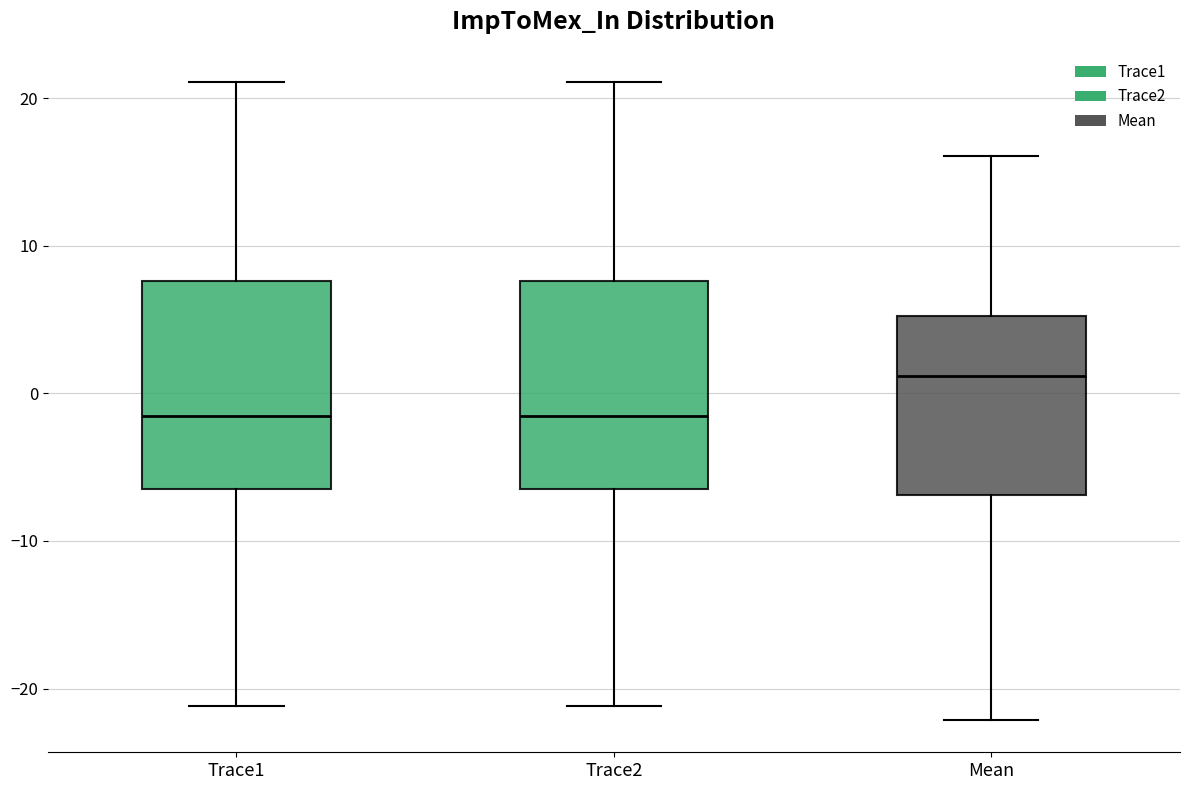

Reading left to right, read every box against the y-axis: the position of its median line, the range the box covers, and the ends of its whiskers. The values are not printed on the chart, so give them approximately, as read against the axis.

Trace1: median -2, box -6 to 8, whiskers -21 to 21
Trace2: median -2, box -6 to 8, whiskers -21 to 21
Mean: median 1, box -7 to 5, whiskers -22 to 16